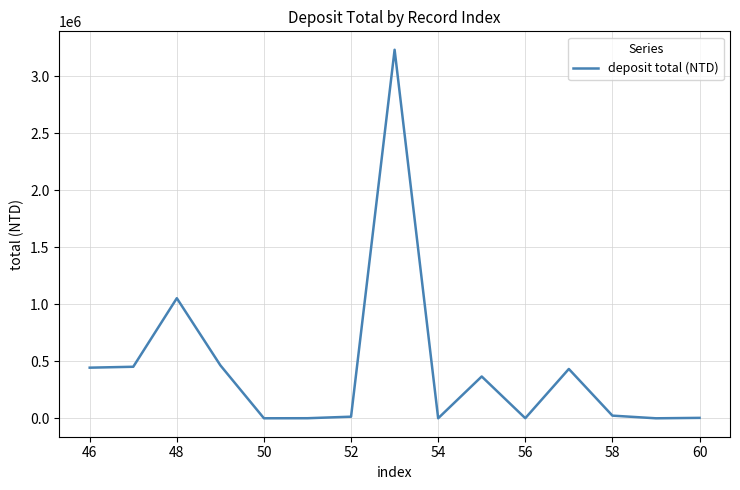

What is the greatest value displayed?

3230954